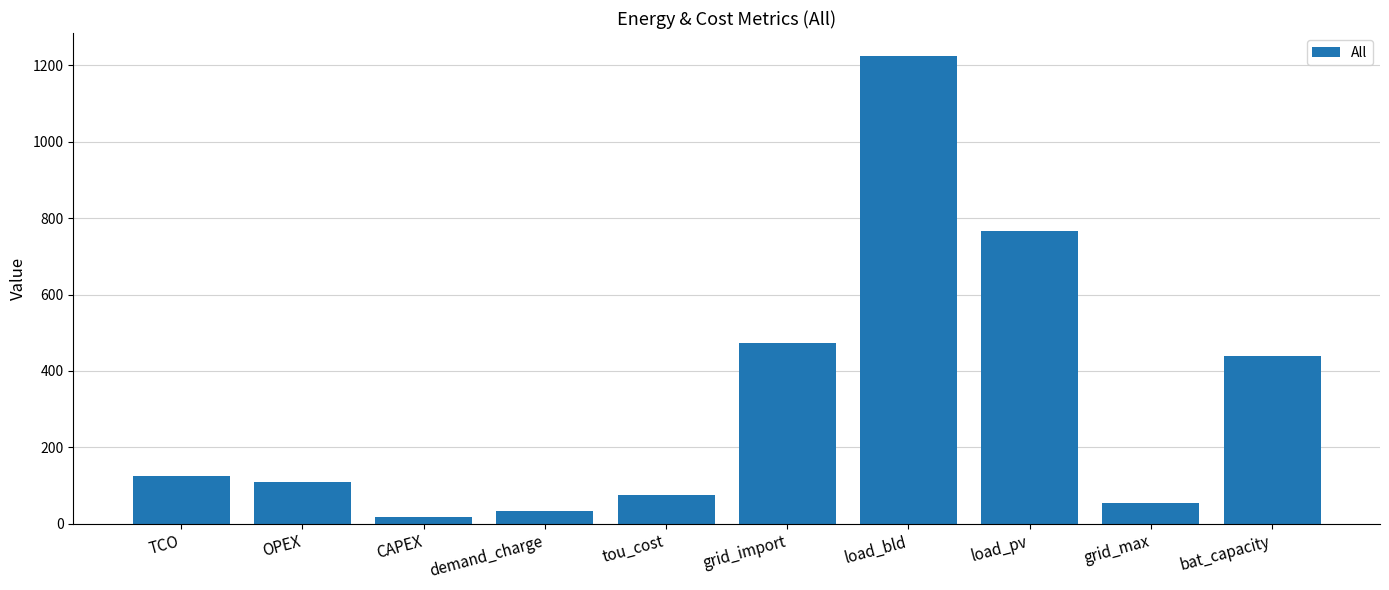

What is the change in value from demand_charge to grid_import?

+439.4